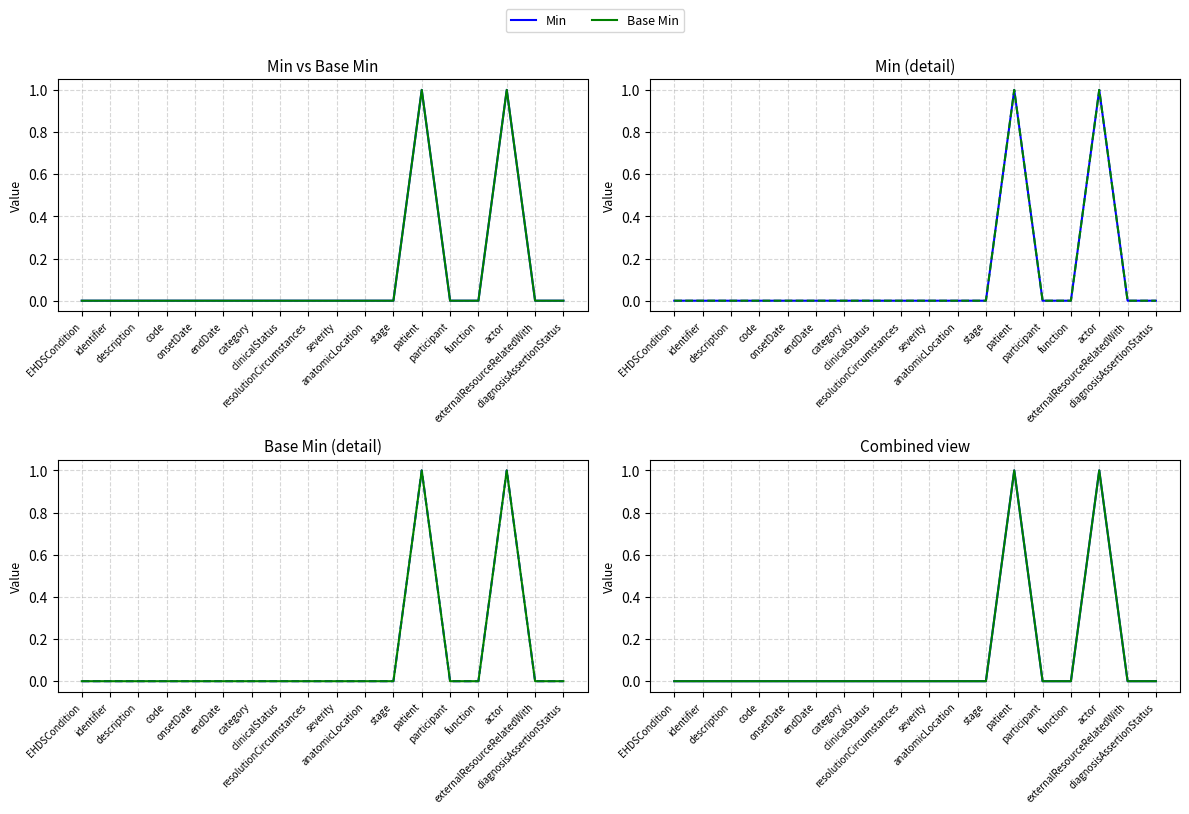

Rank the series by their maximum value, from lowest to highest.

Min, Base Min